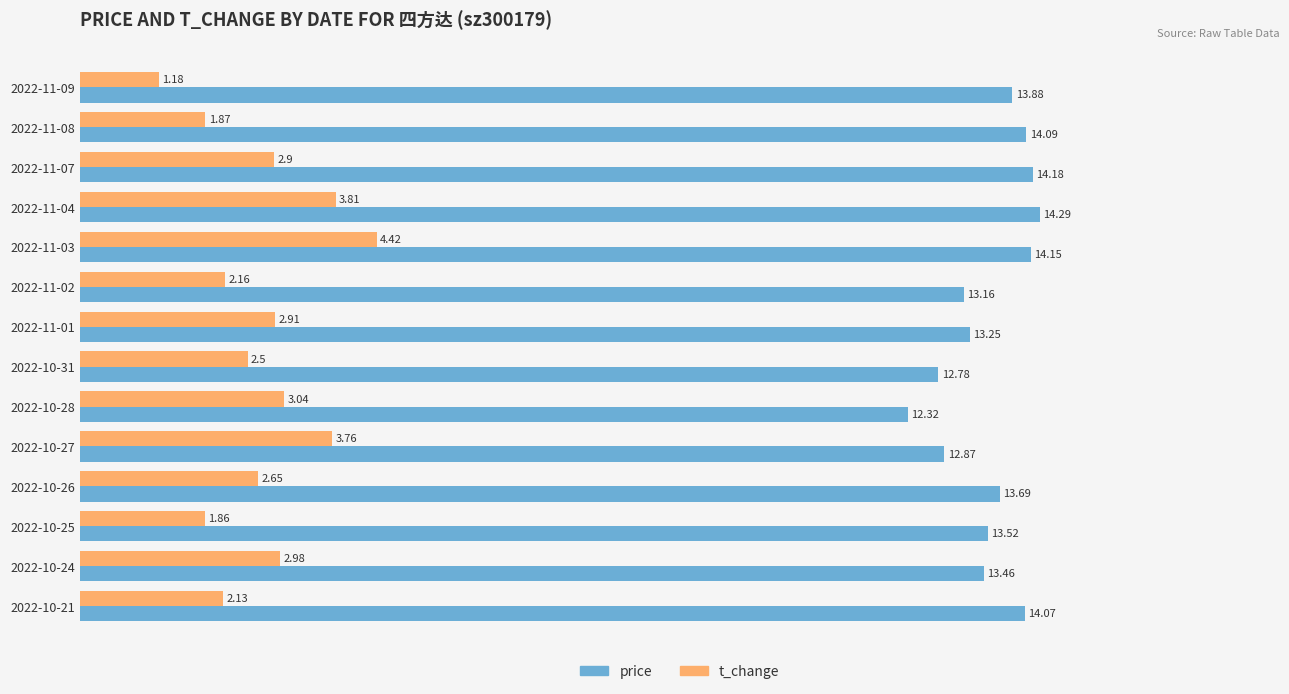

How many values in the t_change series exceed 2?

11